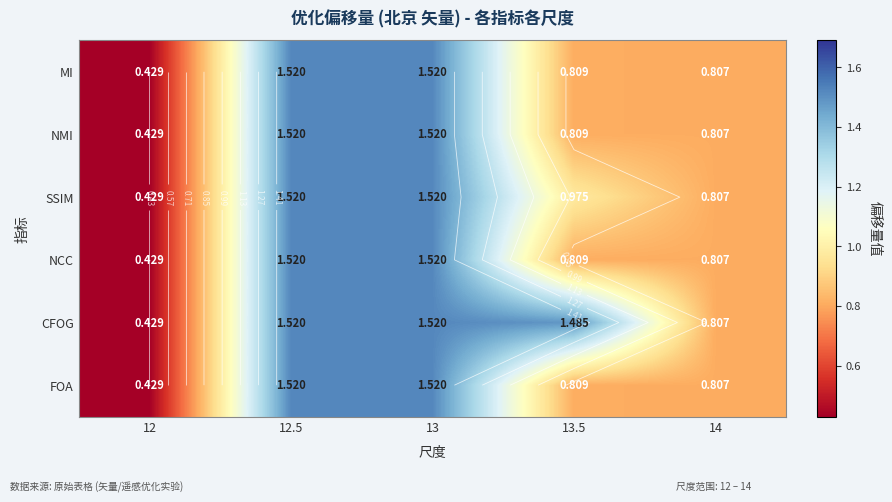

At how many categories does at least one series exceed 1?

3